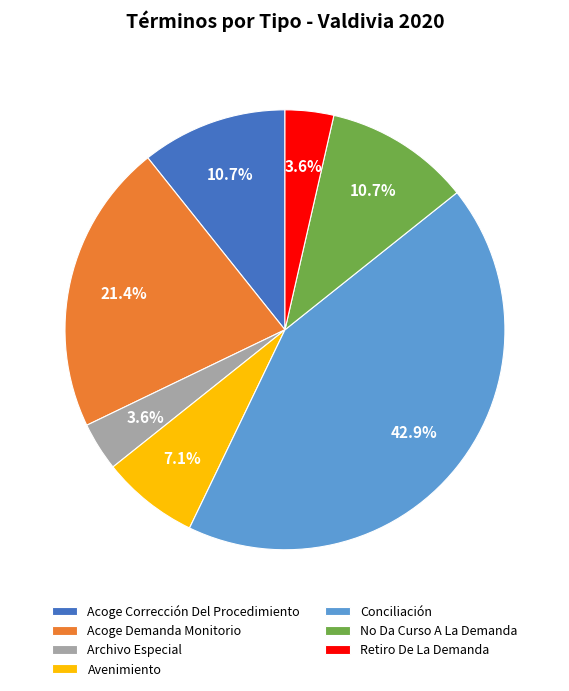

Does any single category account for the majority?

No